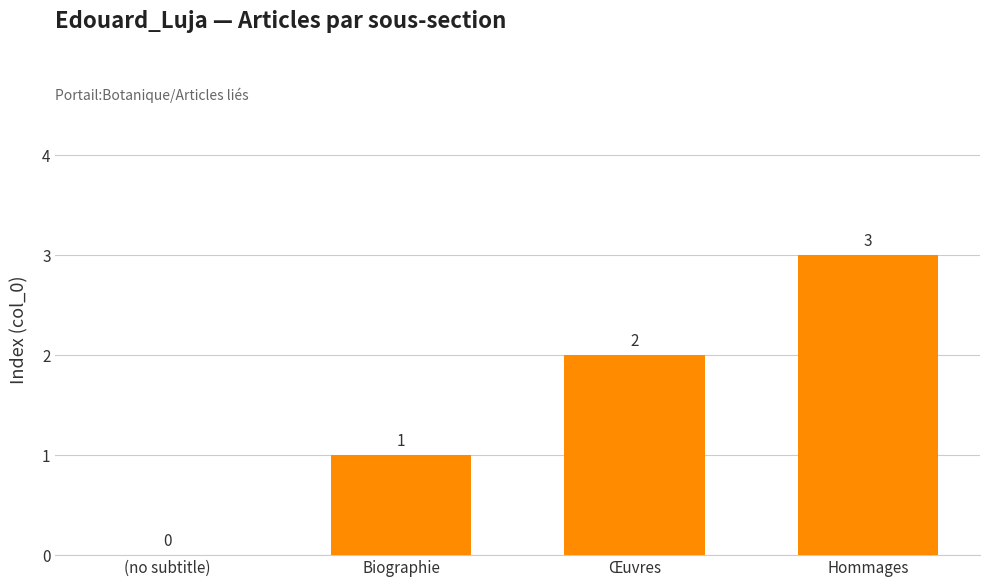

Reading left to right, extract all data points from this chart.

0	1	2	3